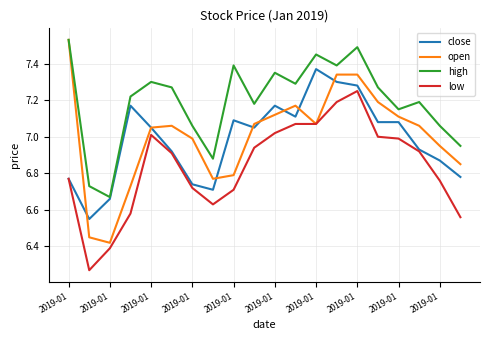

Which series has the largest range (max minus min)?

open